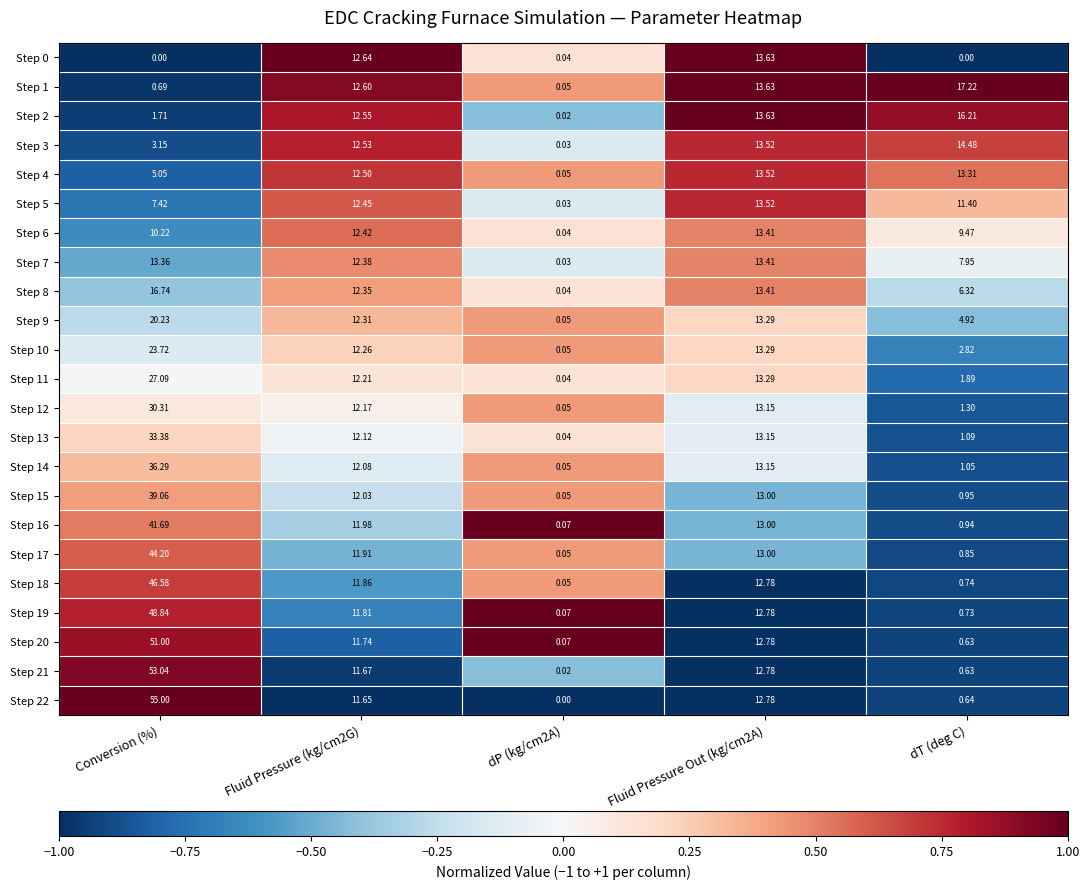

At which label is Step 4 closest to 6?

Conversion (%)